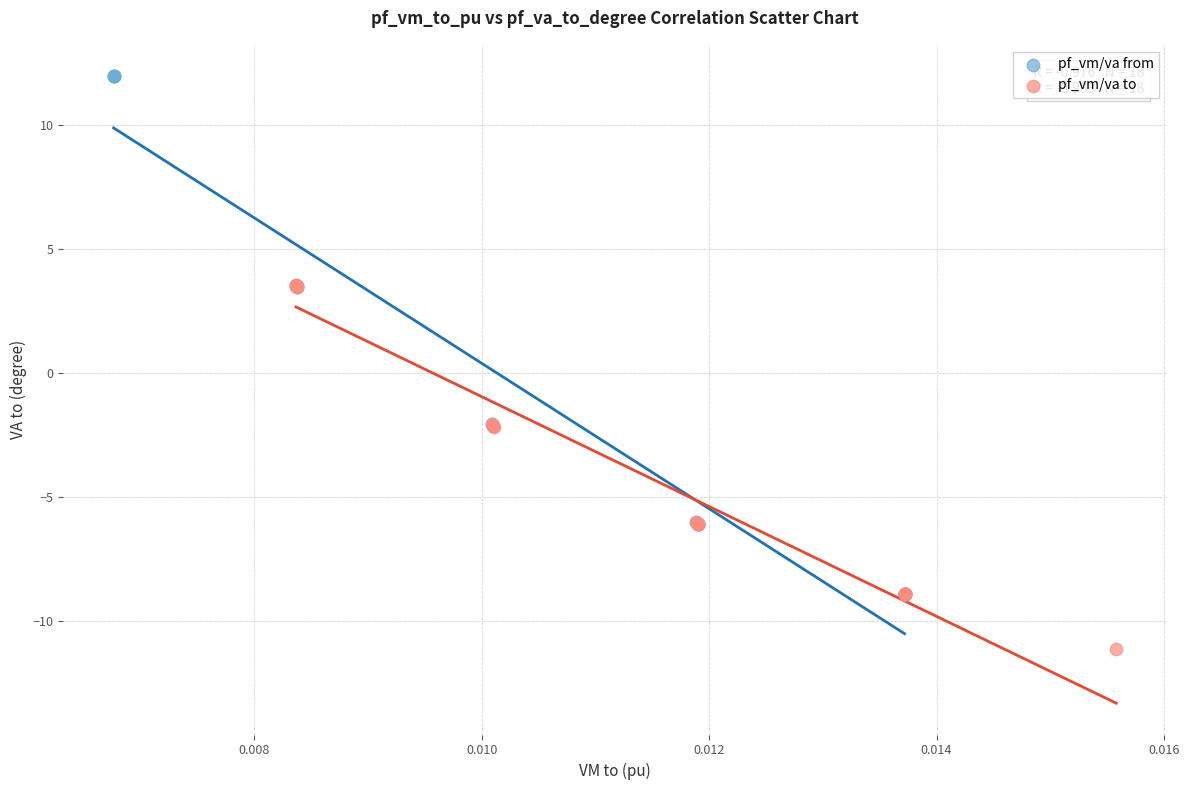

Which series contains the lowest Y value?

pf_vm/va to